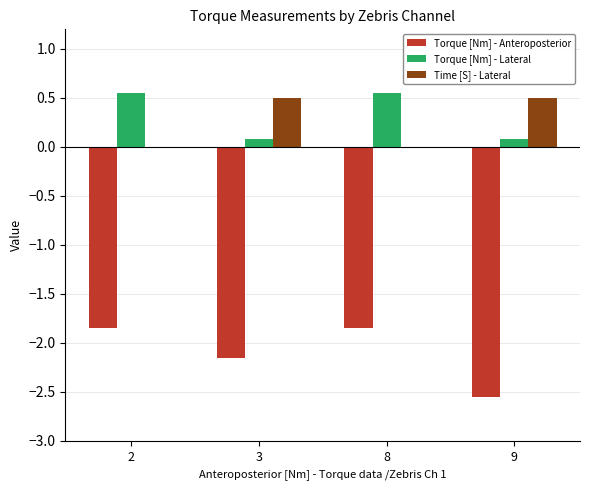

The Time [S] - Lateral series shows 0.2 at 3. True or false?

False